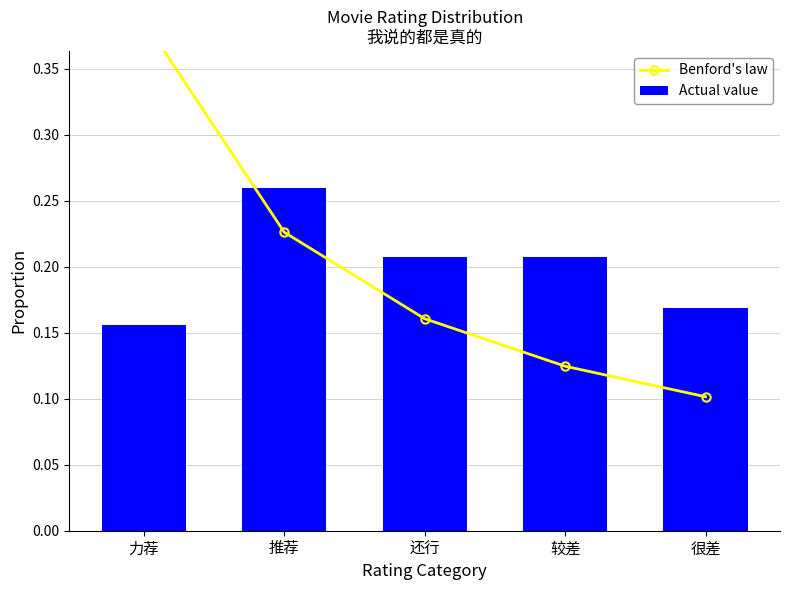

The value of Actual value at 很差 is 0.0. True or false?

False